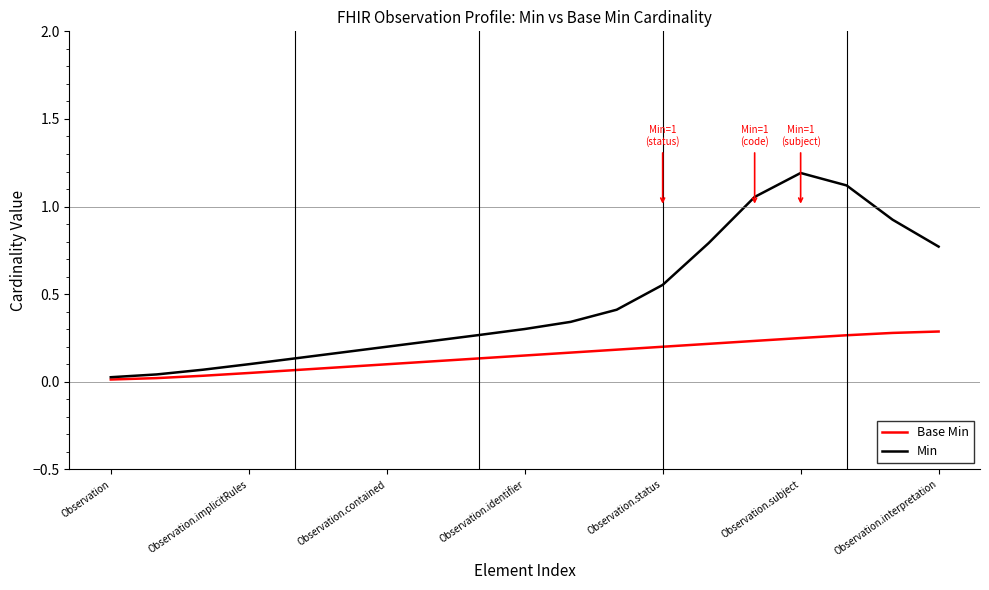

How many lines are shown in the chart?

2